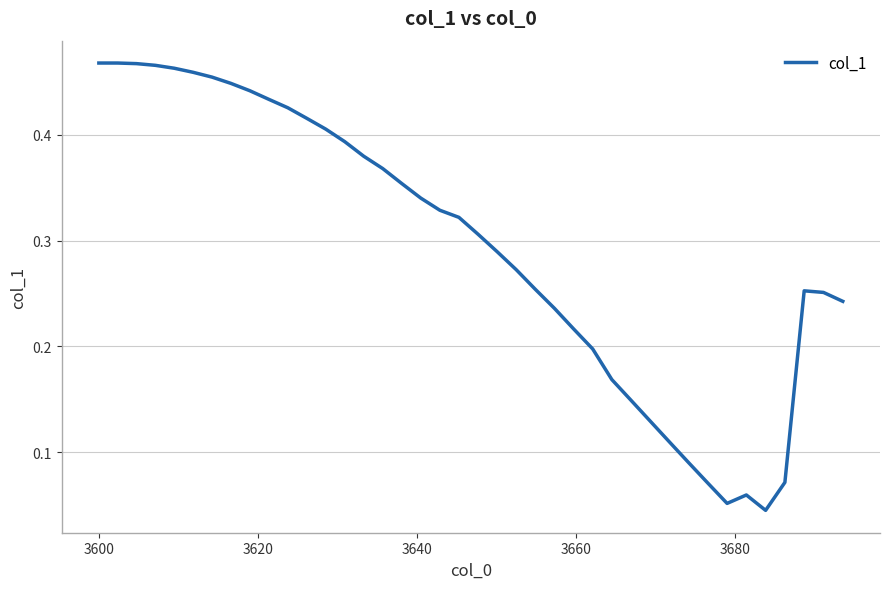

How many points are higher than both their immediate neighbors (excluding endpoints)?

2